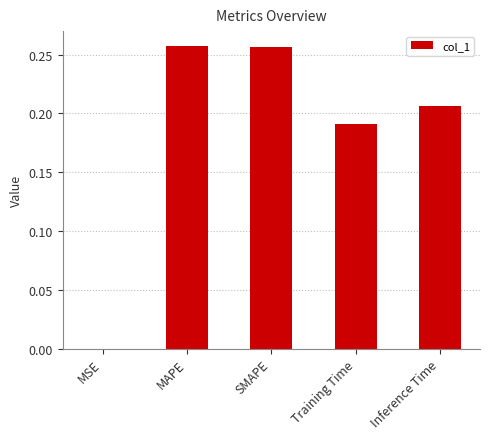

How many categories are shown in the chart?

5